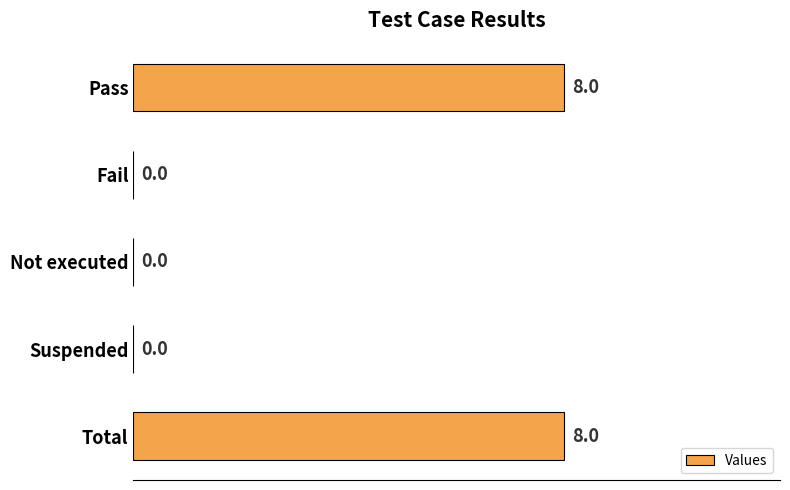

What is the sum of all values?

16